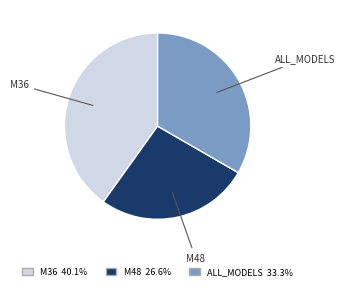

True or false: ALL_MODELS accounts for 33% of the total.

True